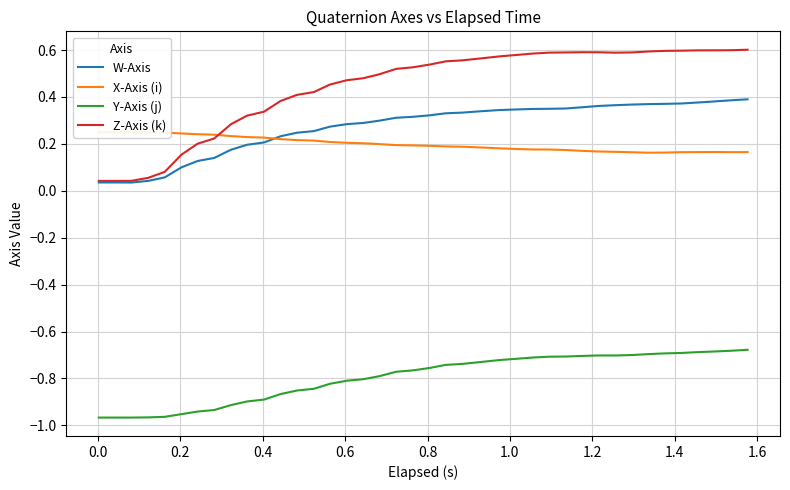

True or false: Y-Axis (j) and X-Axis (i) intersect in this chart.

False